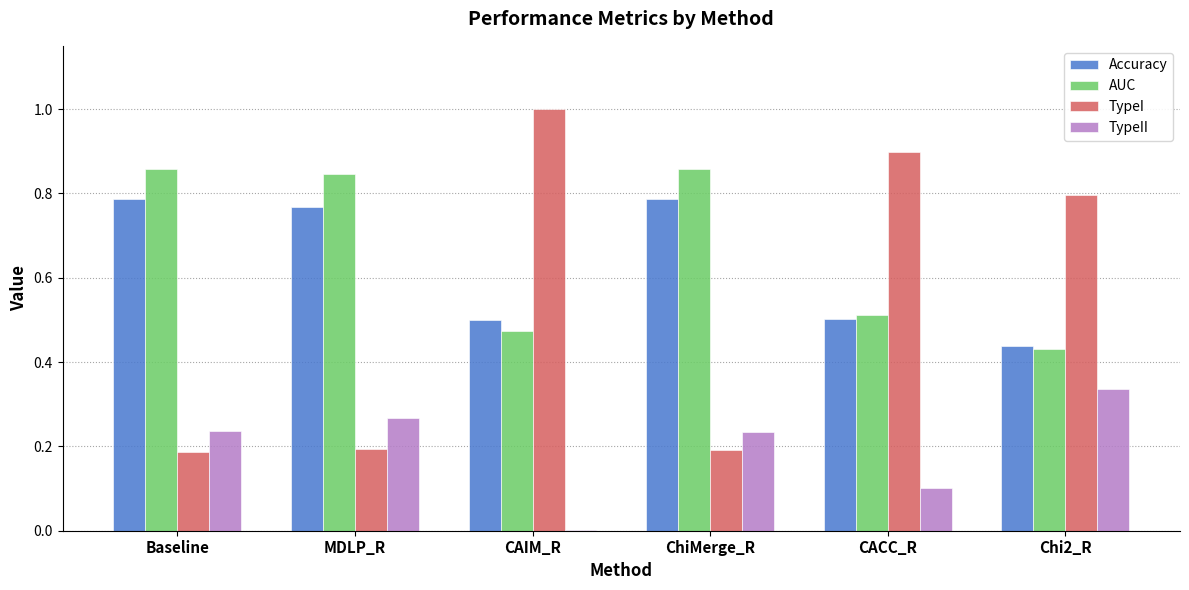

The value of AUC at MDLP_R is 0.2. True or false?

False